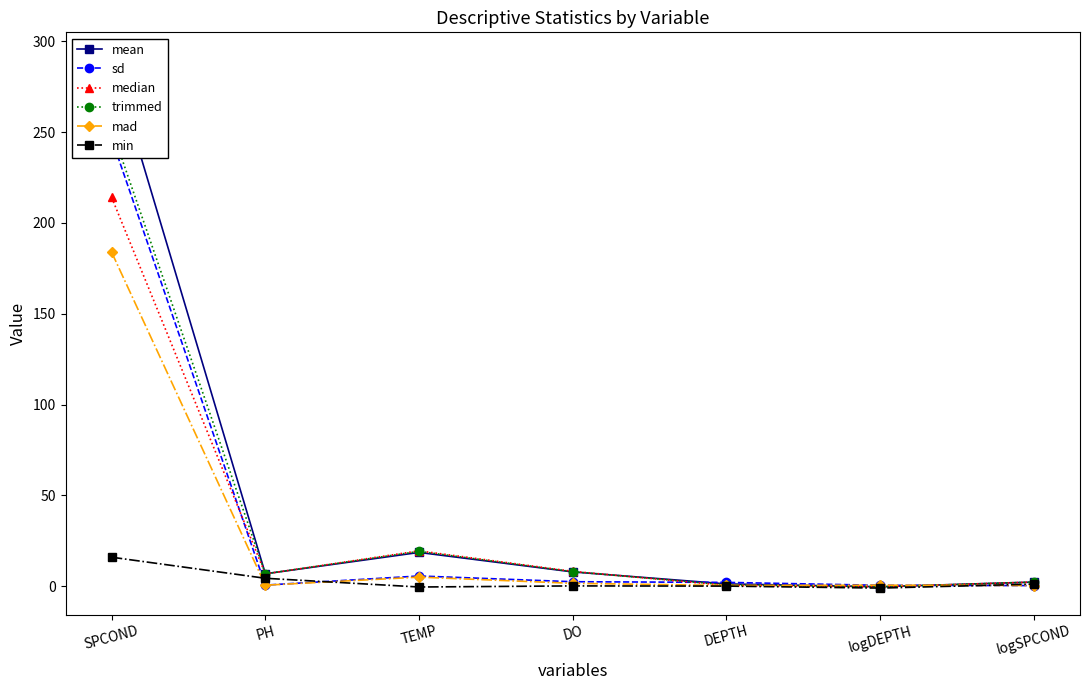

How many interior local valleys does the mad series have?

2